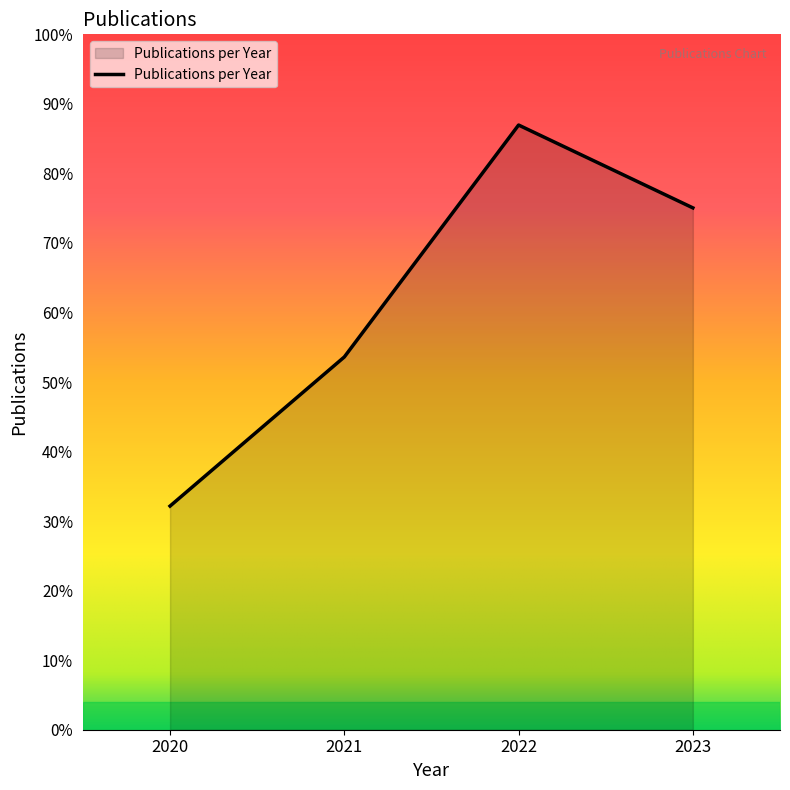

List the labels in order of value, largest first.

2022, 2023, 2021, 2020